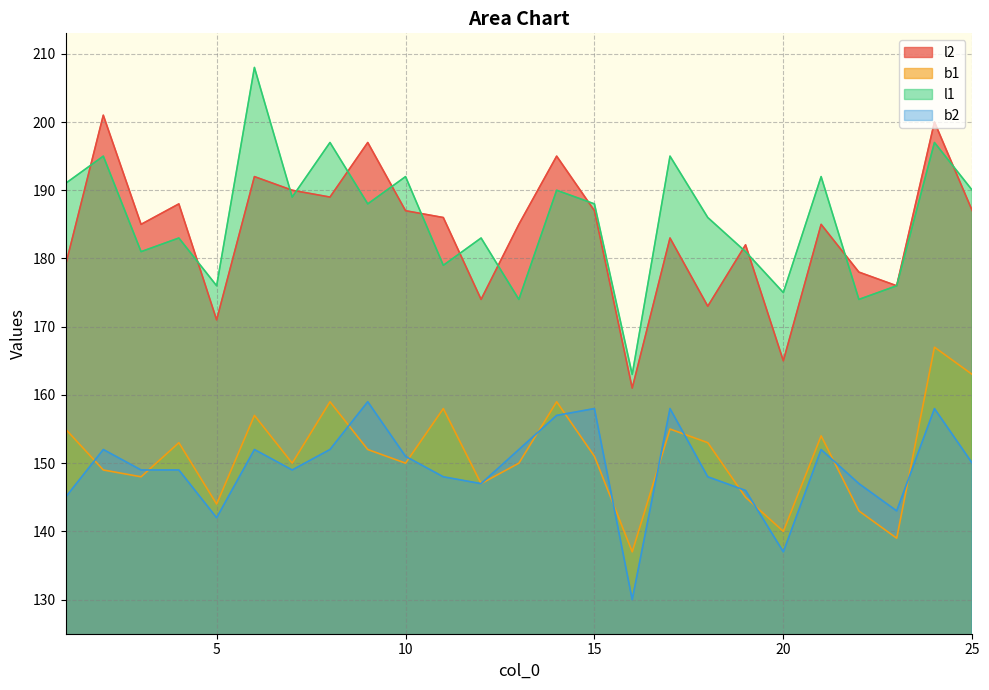

At which category is the sum across all series the highest?

24